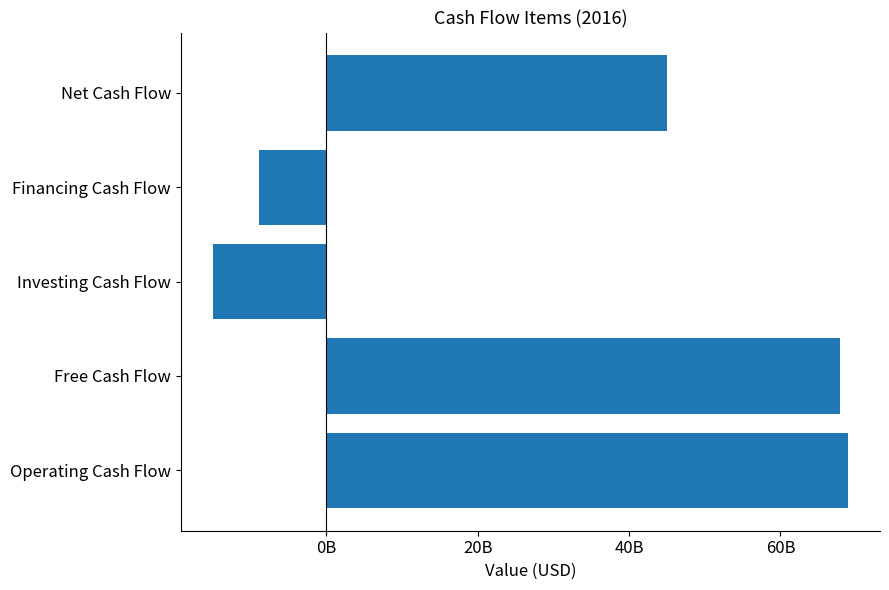

Are the bars horizontal?

Yes